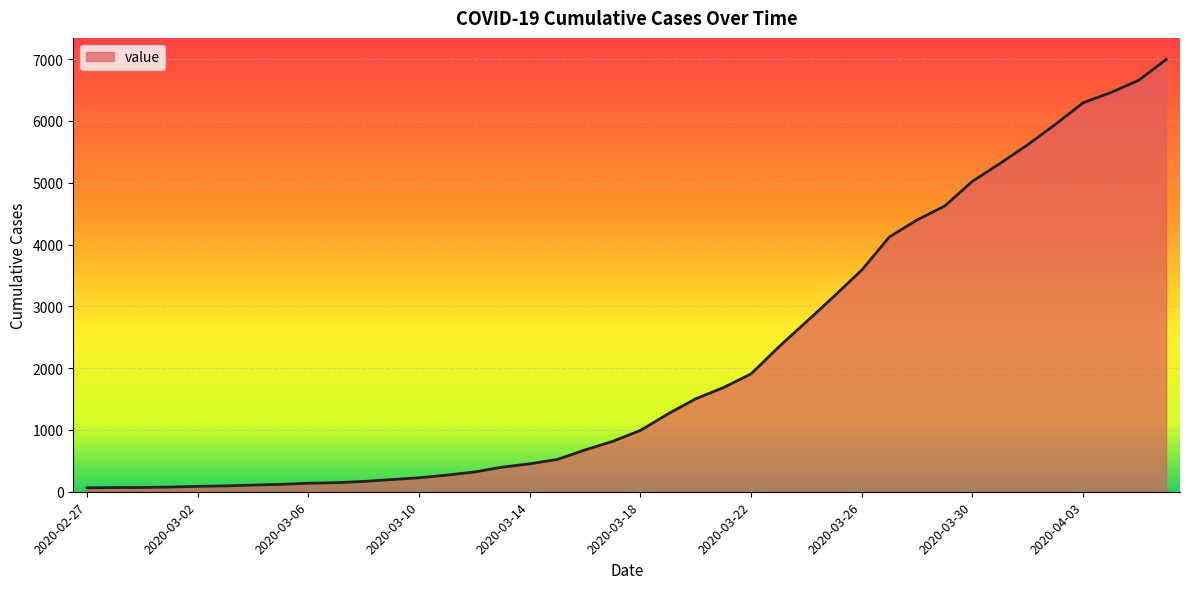

What is the difference between the maximum and minimum values?

6931